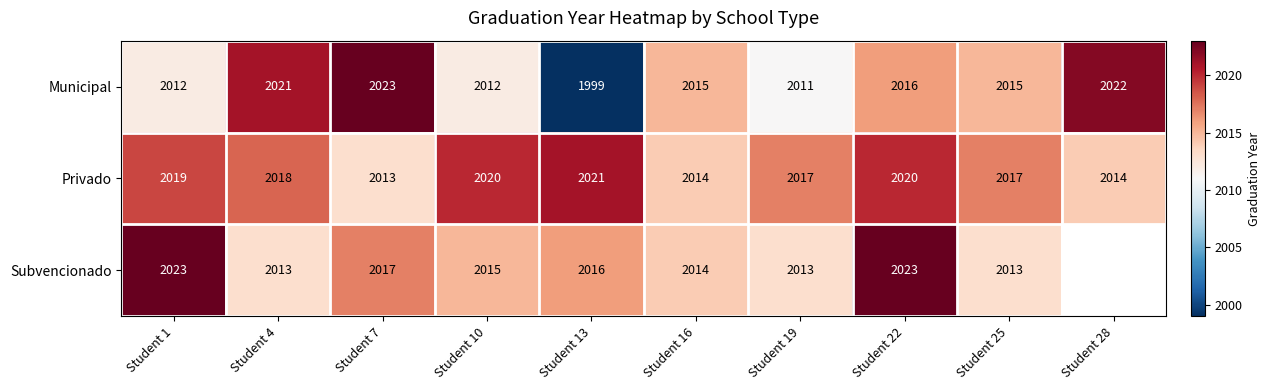

Which label corresponds to the smallest value in the chart?

Student 13